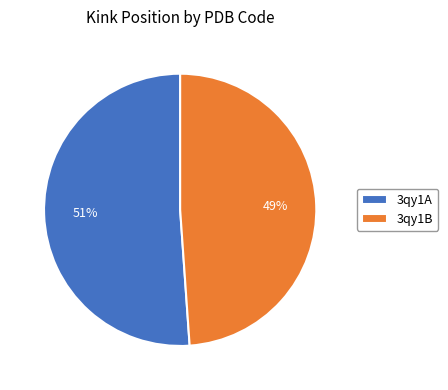

To the nearest percent, what is the average slice percentage?

50%